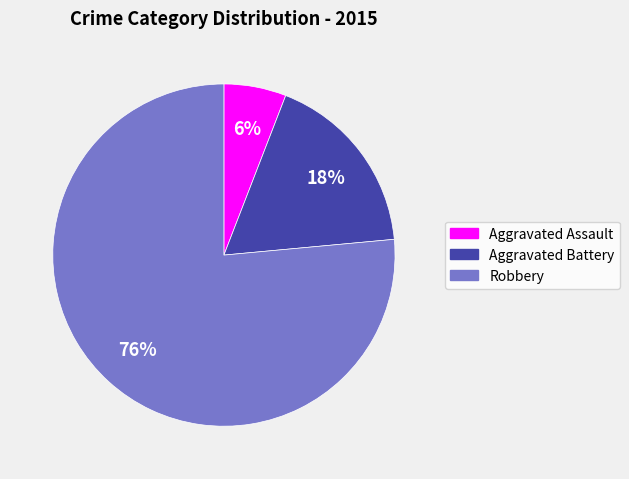

Approximately how many times larger is the value at Aggravated Assault compared to Aggravated Battery?

0.3